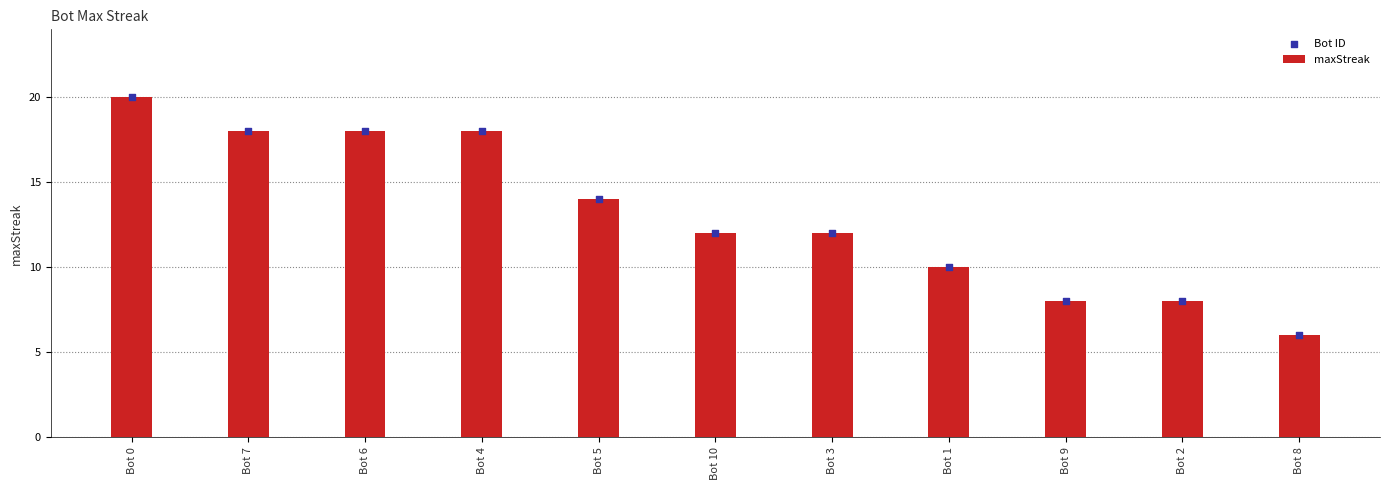

Which series contains the highest Y value?

maxStreak